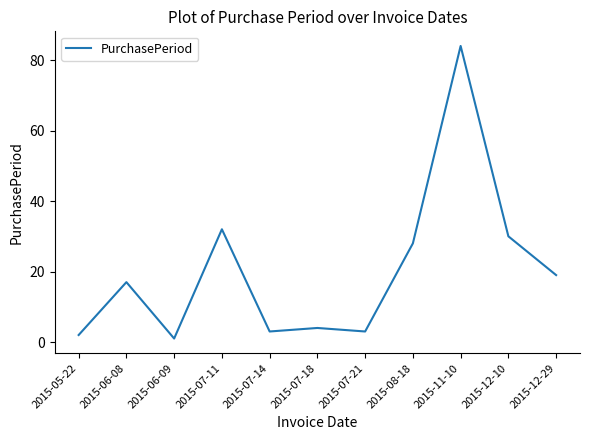

What position from the left is 2015-07-14?

5